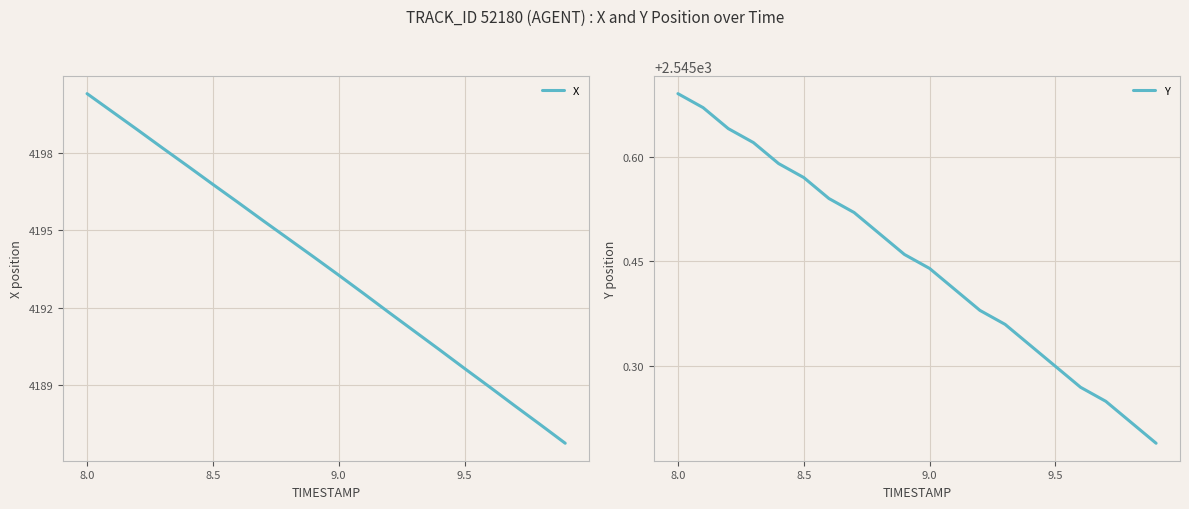

Which series has the largest total across all categories?

X